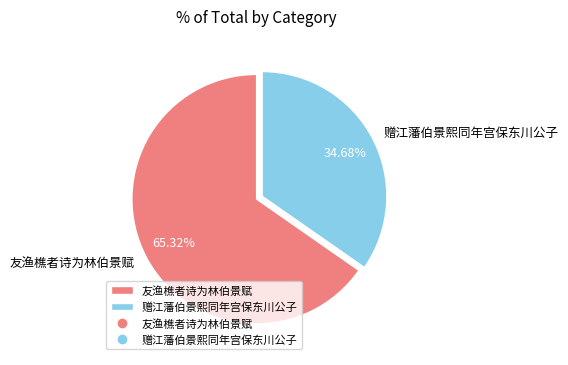

Which category has the biggest portion of the pie?

友渔樵者诗为林伯景赋